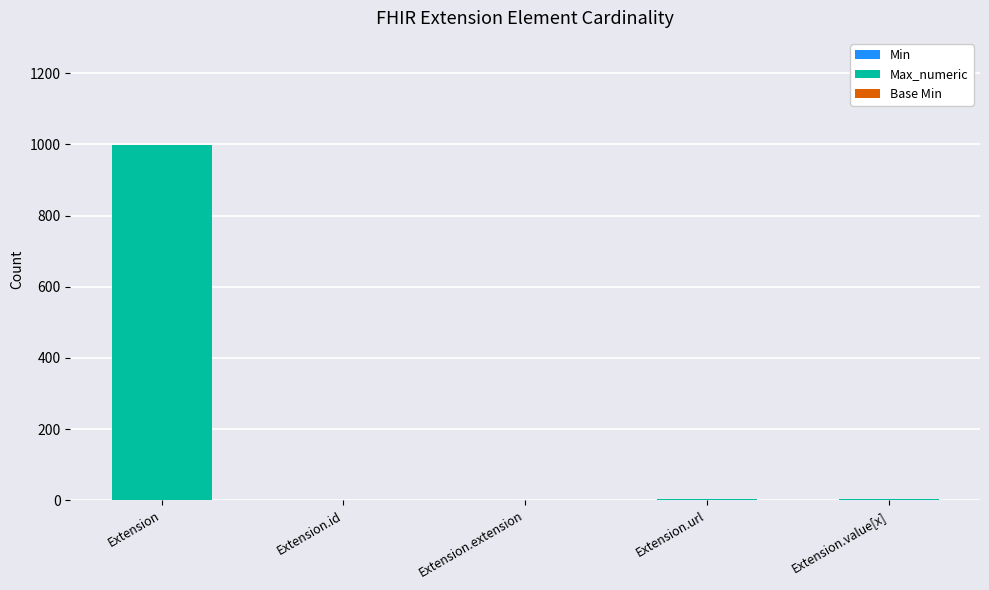

At which category is the sum across all series the highest?

Extension